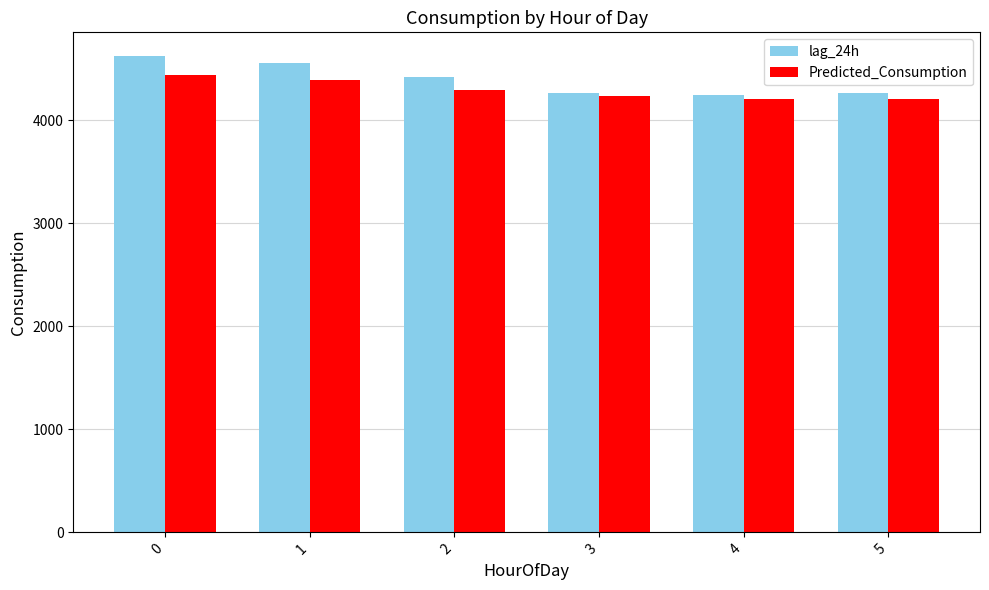

How many data points does each series have?

6